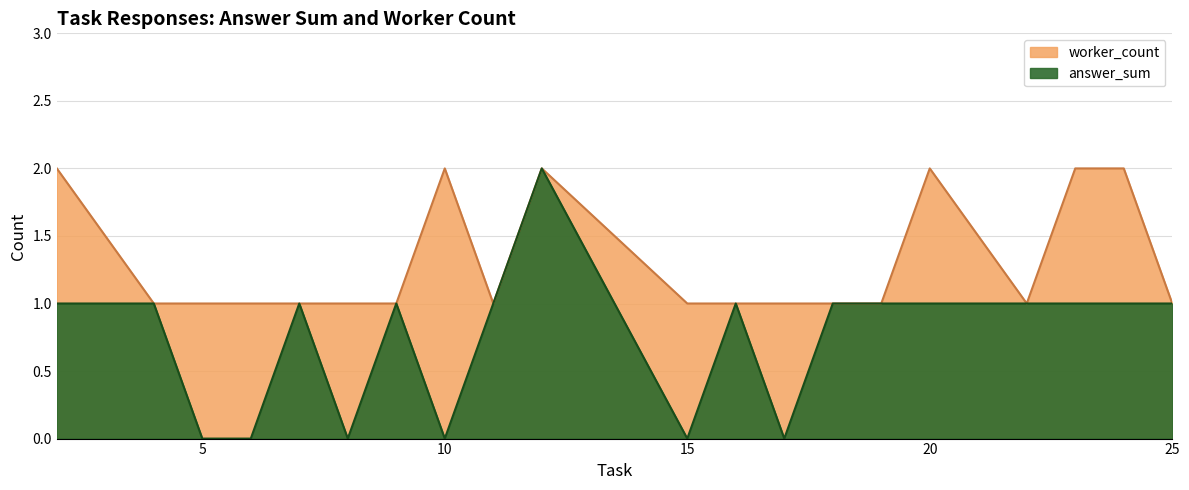

Which series has the largest range (max minus min)?

answer_sum